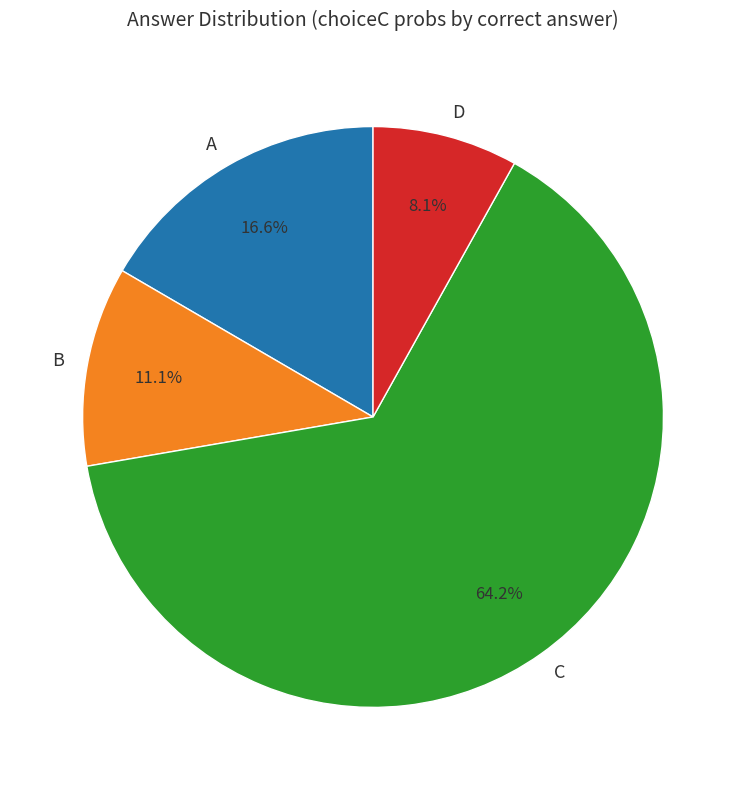

To the nearest percent, what percentage of the pie is C?

64%